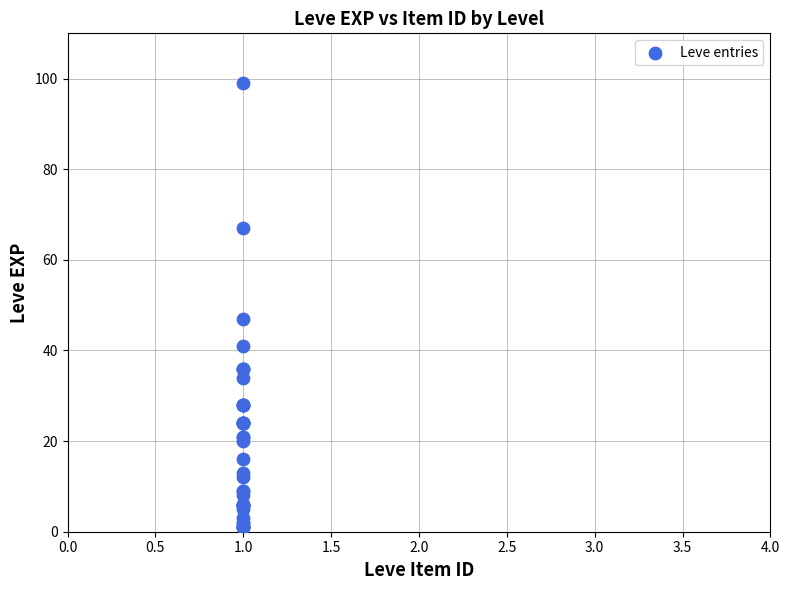

What Y value in the scatter plot is closest to 50?

47